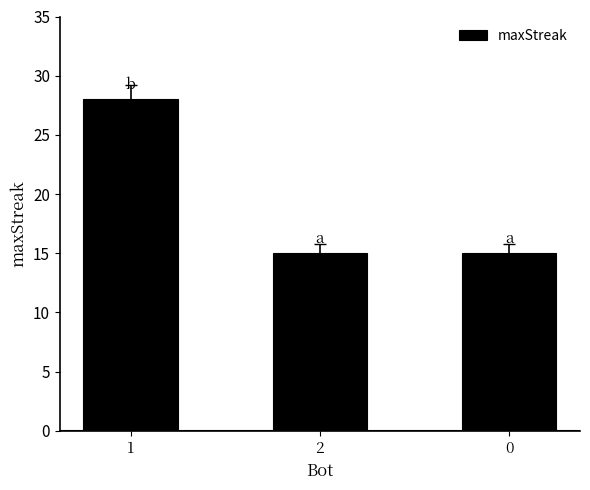

How many bars are there in total?

3